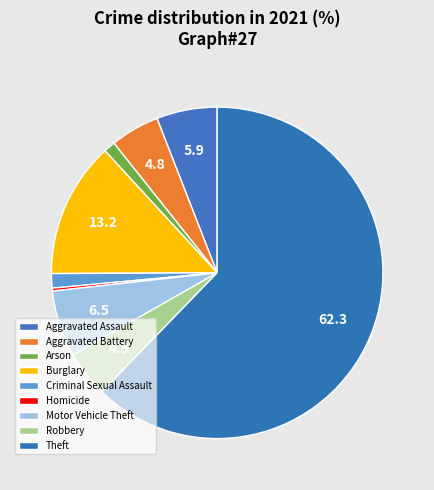

How many segments does this pie chart have?

9